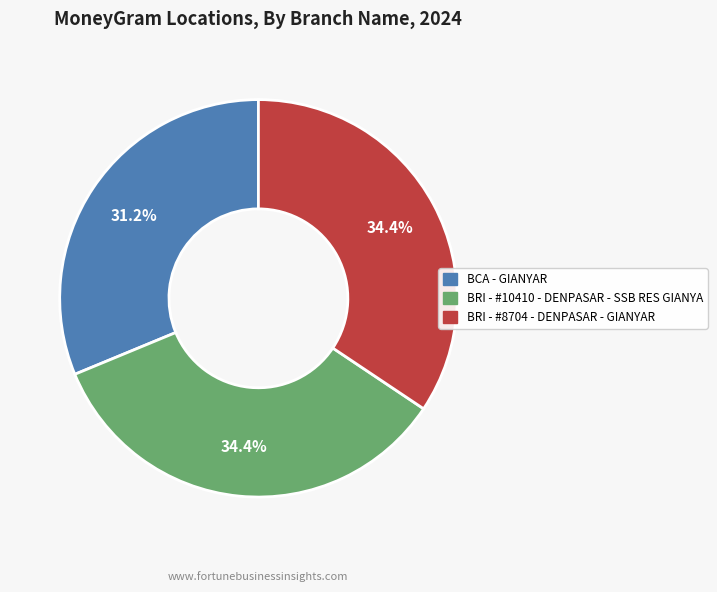

To the nearest percent, what is the difference between the BCA - GIANYAR and BRI - #8704 - DENPASAR - GIANYAR slice percentages?

3%